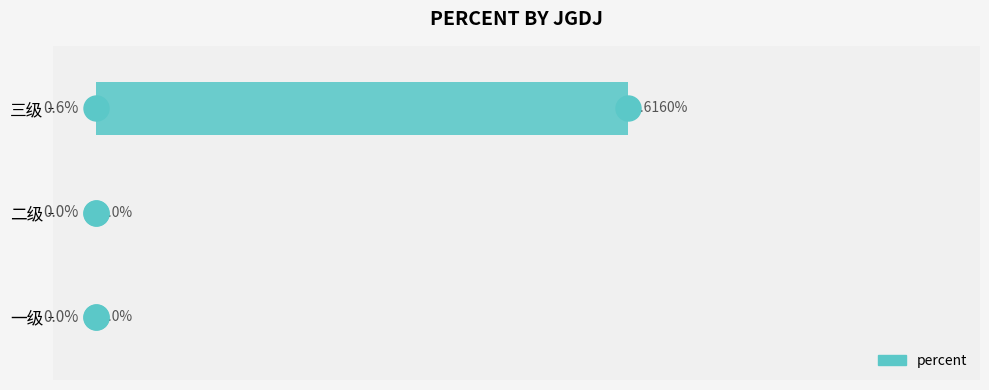

At which category does the chart reach its peak across all series?

三级